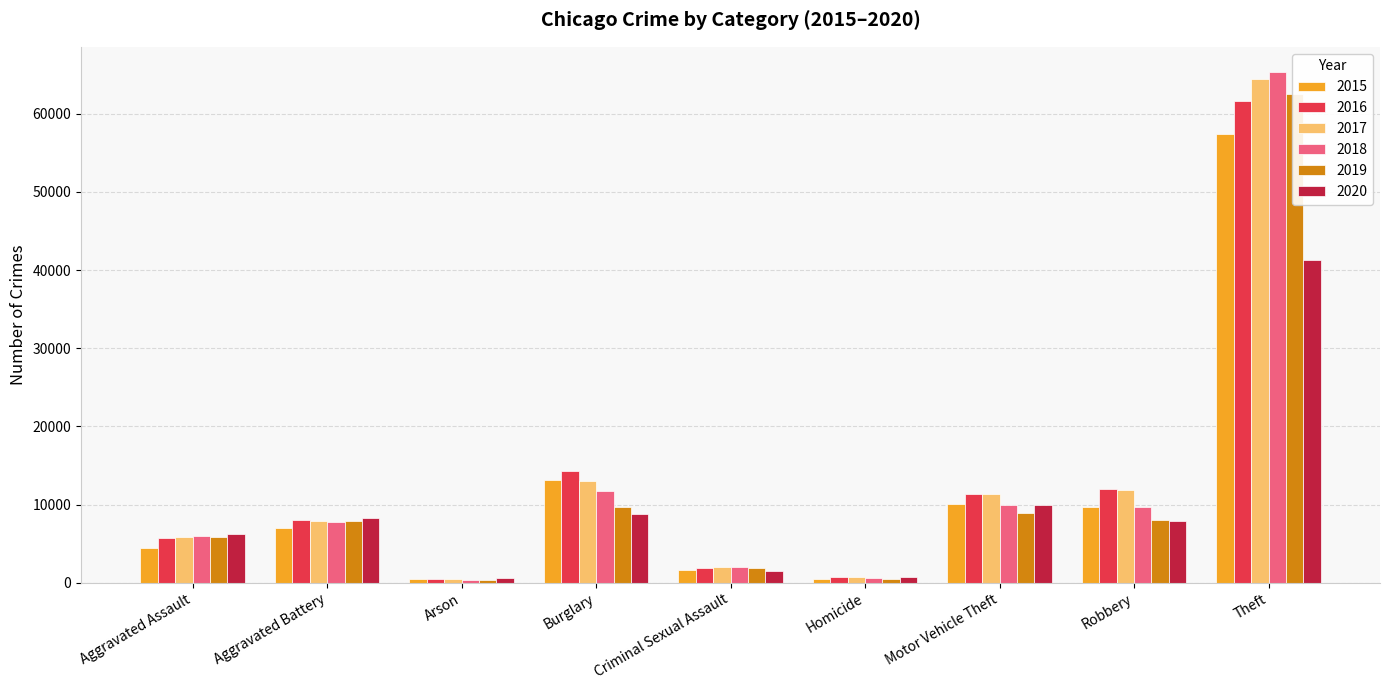

At which label is 2015 closest to 28899?

Burglary